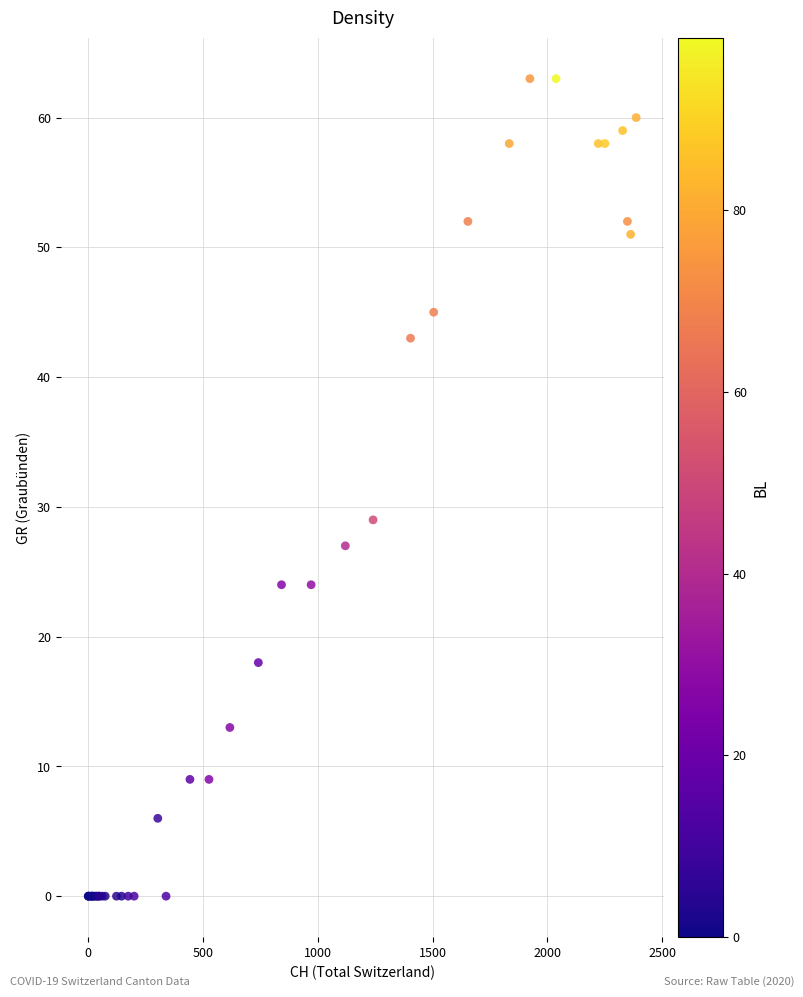

What Y value in the scatter plot is closest to 31?

29